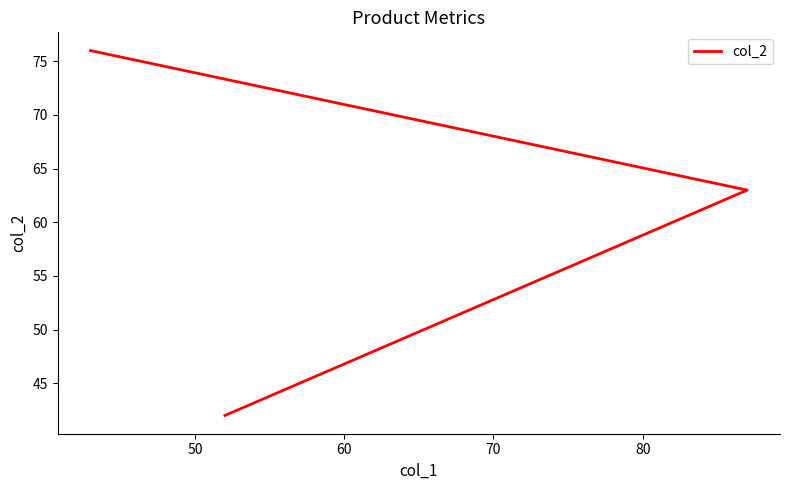

The chart shows a value of 62 at 60. True or false?

False